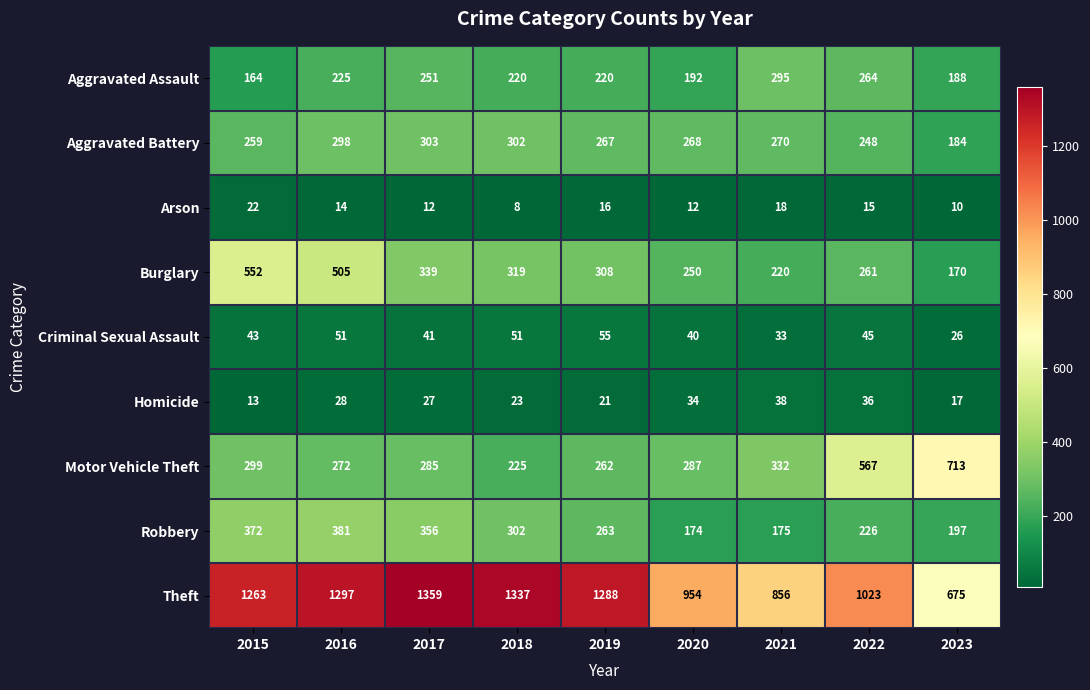

True or false: Aggravated Assault has a value of 251 at 2017.

True